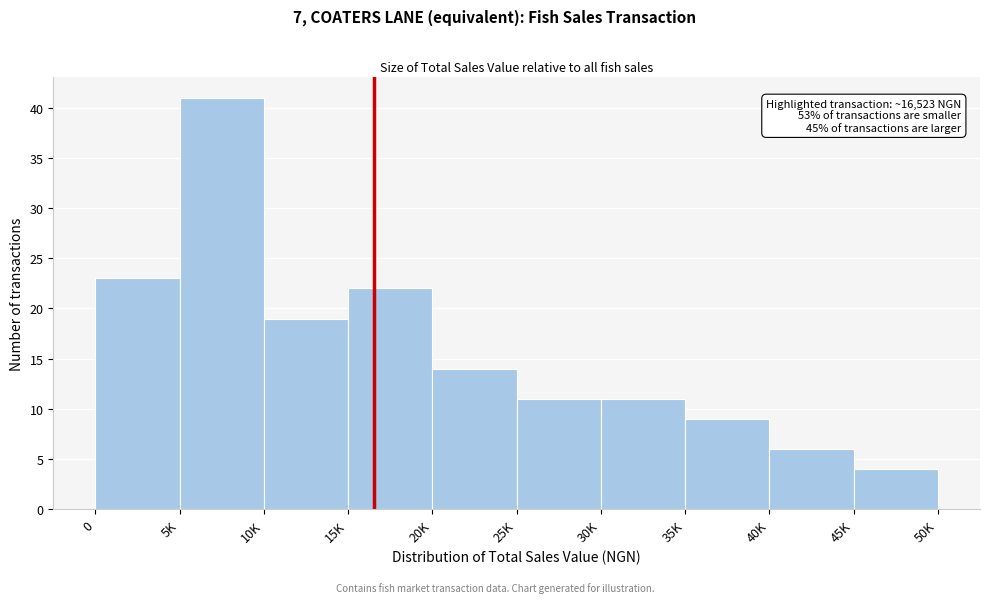

Reading right to left, transcribe all the data shown in this chart.

4	6	9	11	11	14	22	19	41	23